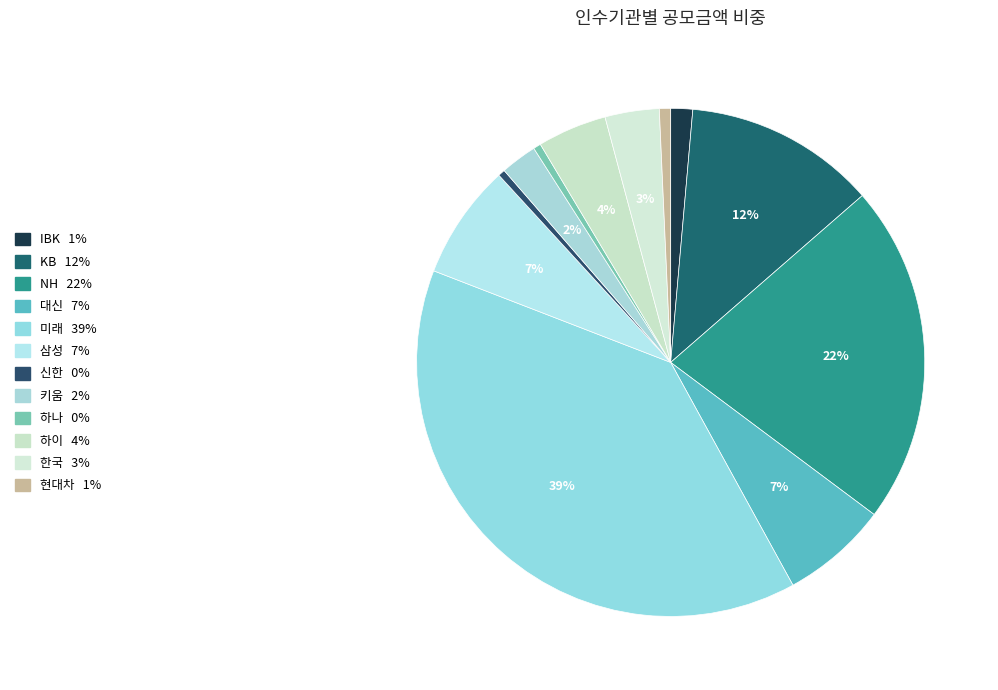

Is there any slice that represents more than half of the pie?

No